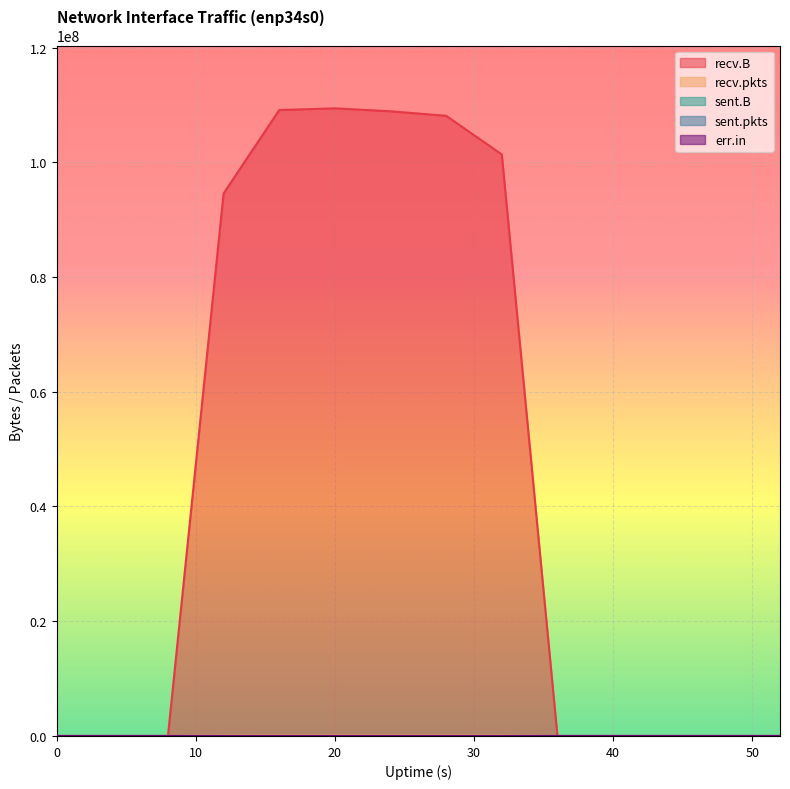

What value does the recv.B series have at 28?

108102807